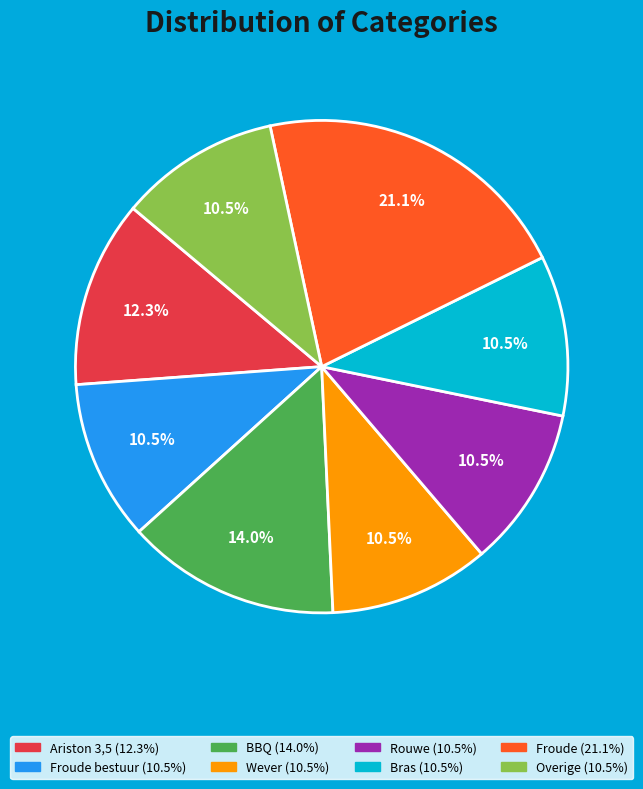

How many slices are in this pie chart?

8